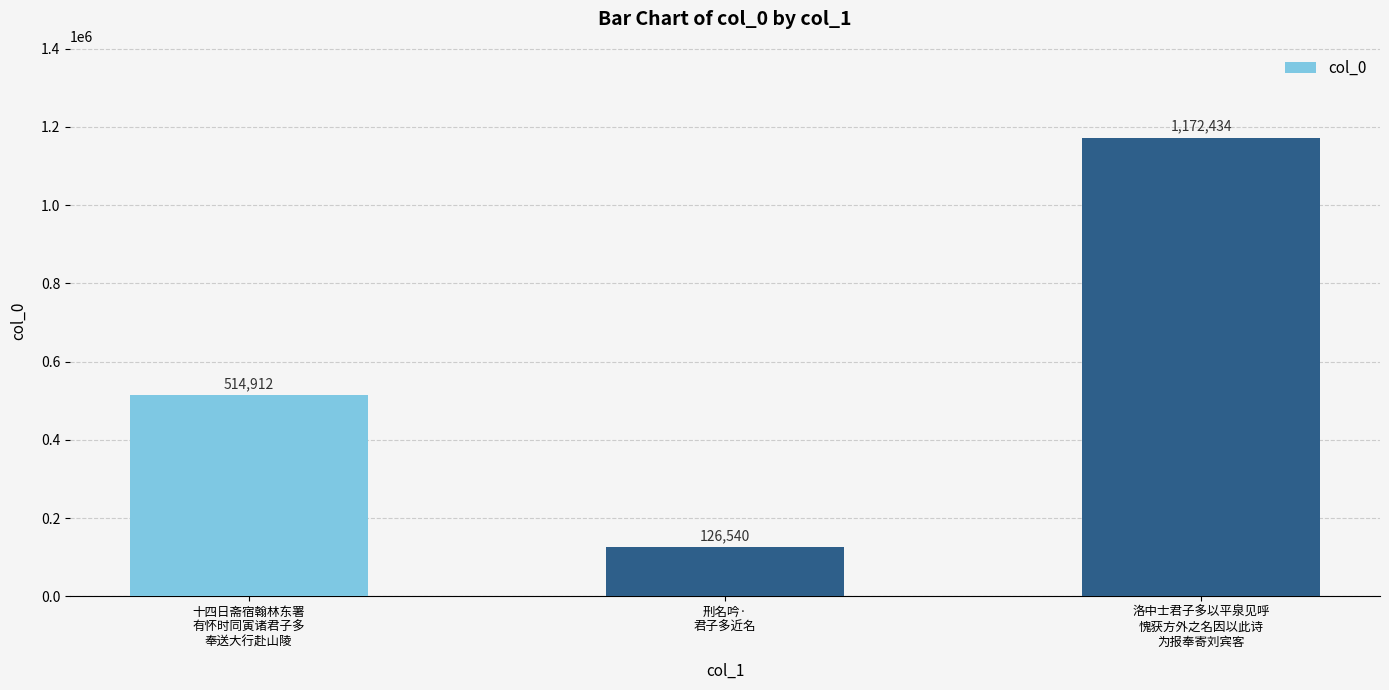

Which label corresponds to the smallest value in the chart?

刑名吟·
君子多近名